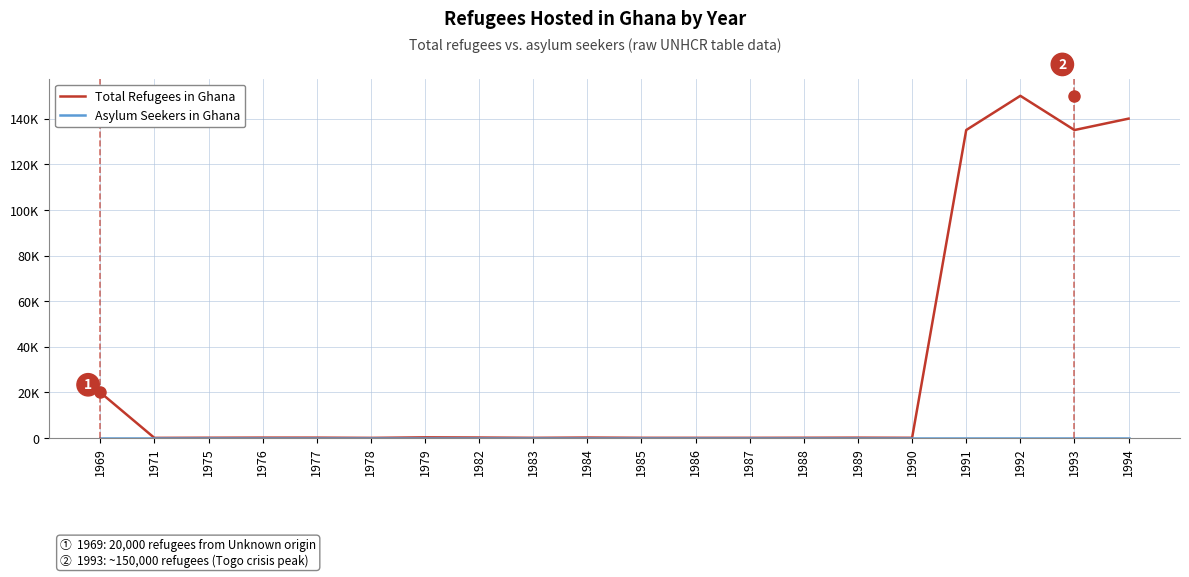

What is the difference between the second highest and minimum values in the Total Refugees in Ghana series?

139930